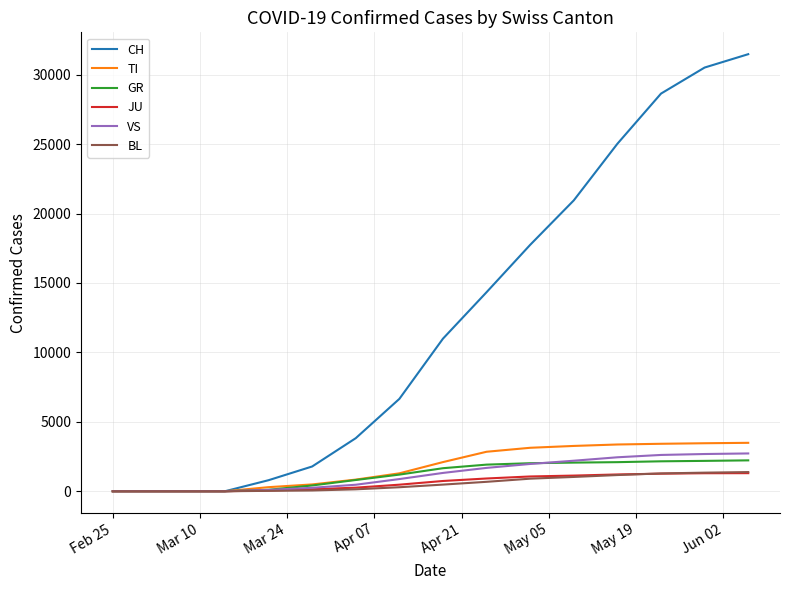

Which series has the largest total across all categories?

CH